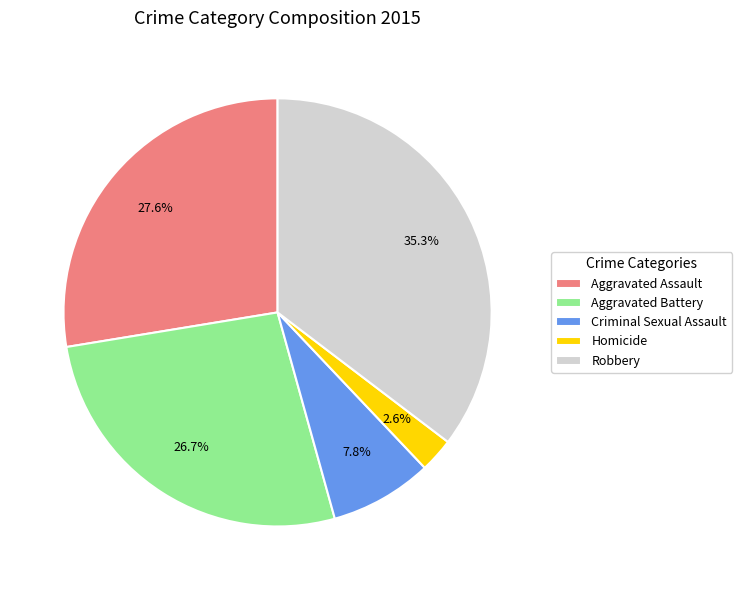

True or false: Homicide accounts for 3% of the total.

True